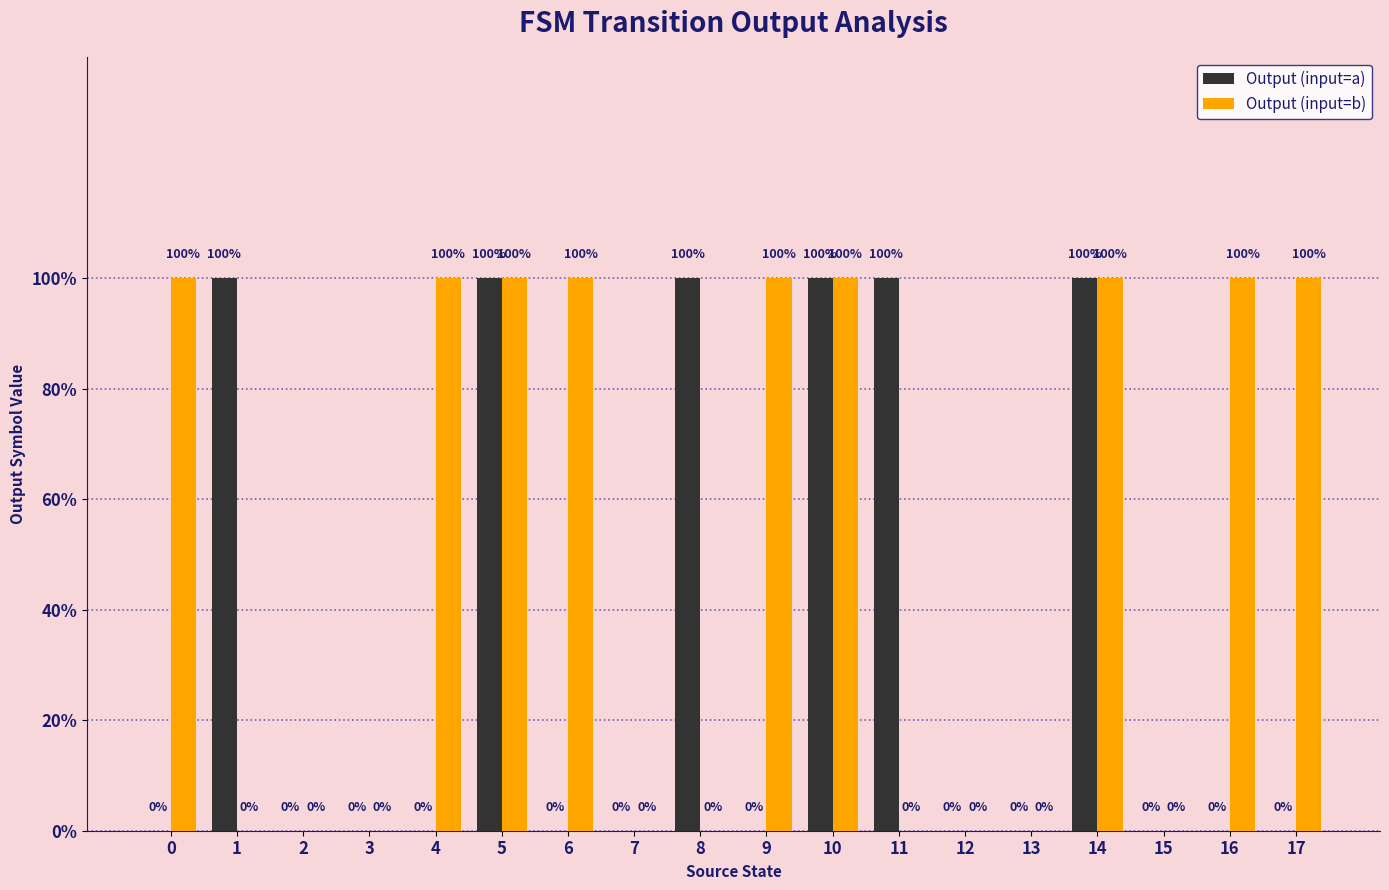

Which category has the highest value in the Output (input=a) series?

1